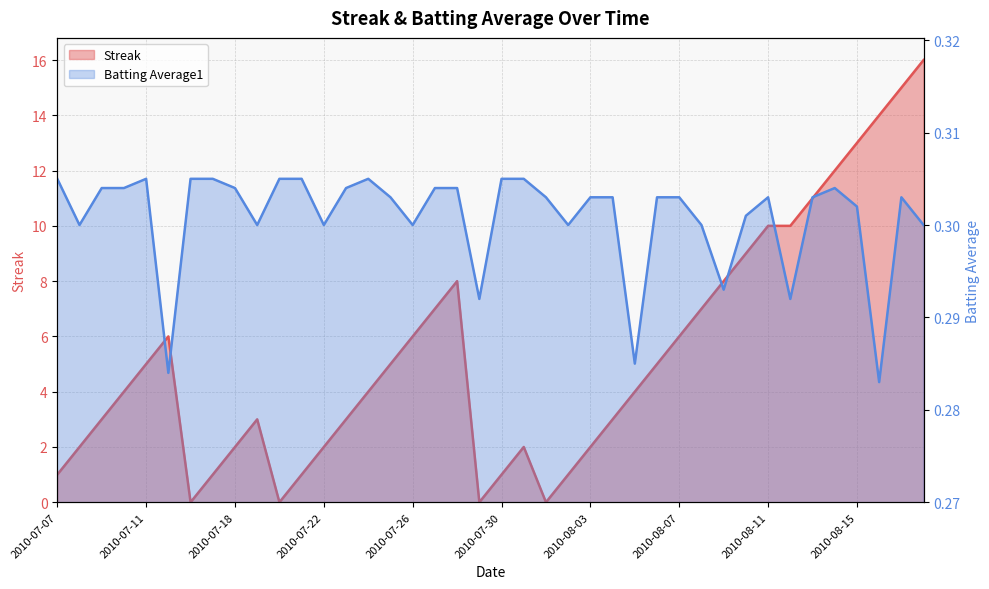

At how many categories does at least one series exceed 11?

5